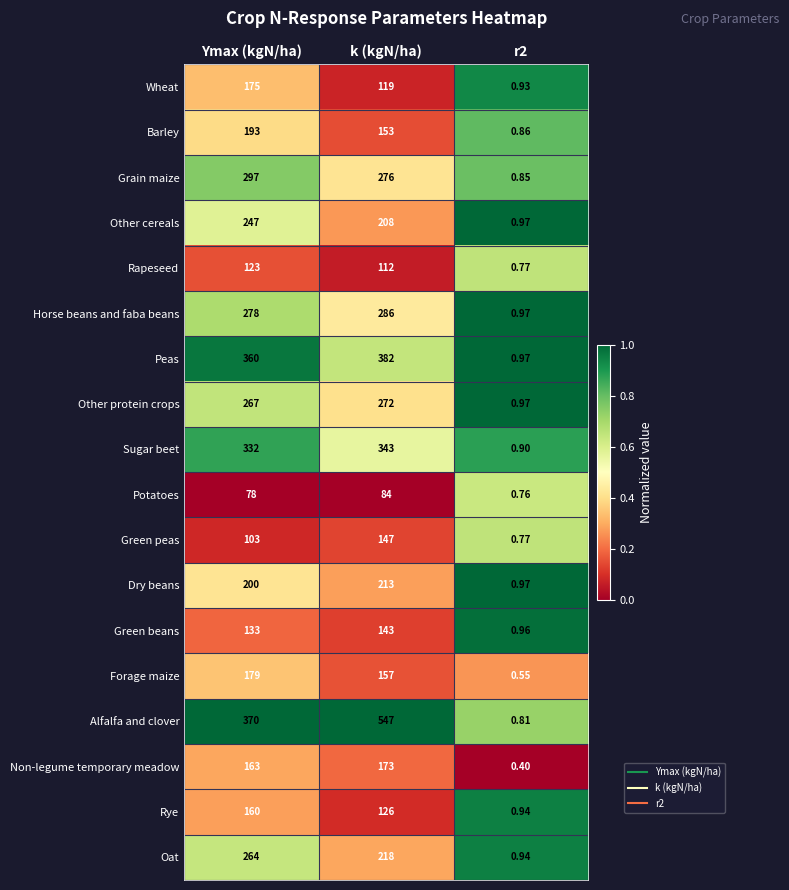

How many data points does each series have?

3